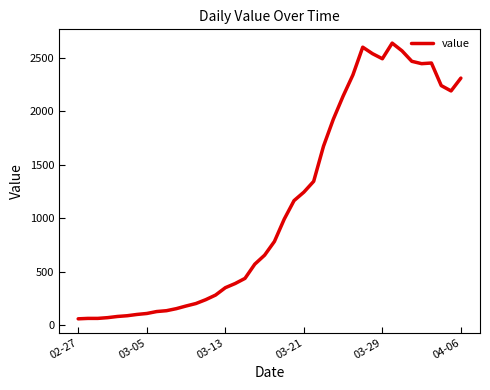

What is the value of the 19th point from the left?

572